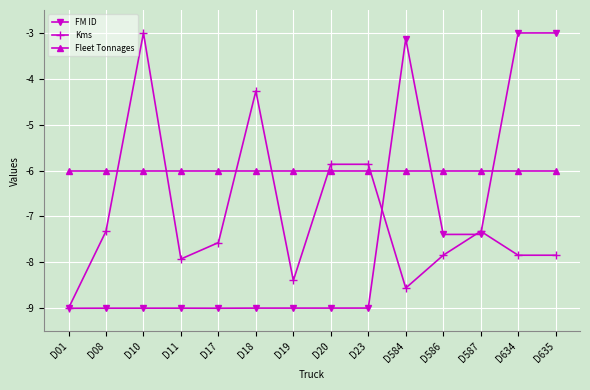

What are all the series names shown in the legend?

FM ID, Kms, Fleet Tonnages